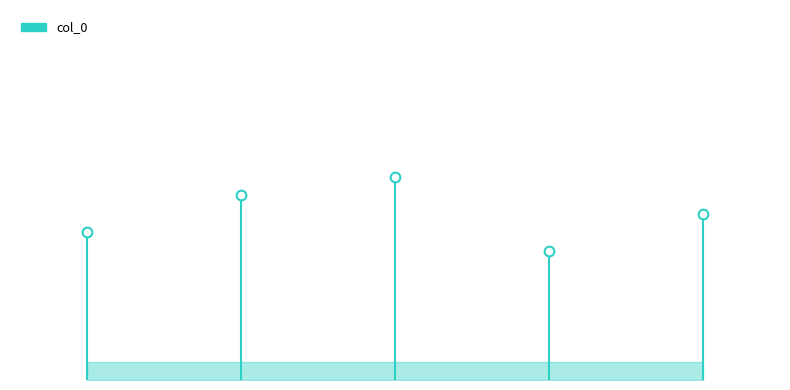

What is the sum of all values?

2450888